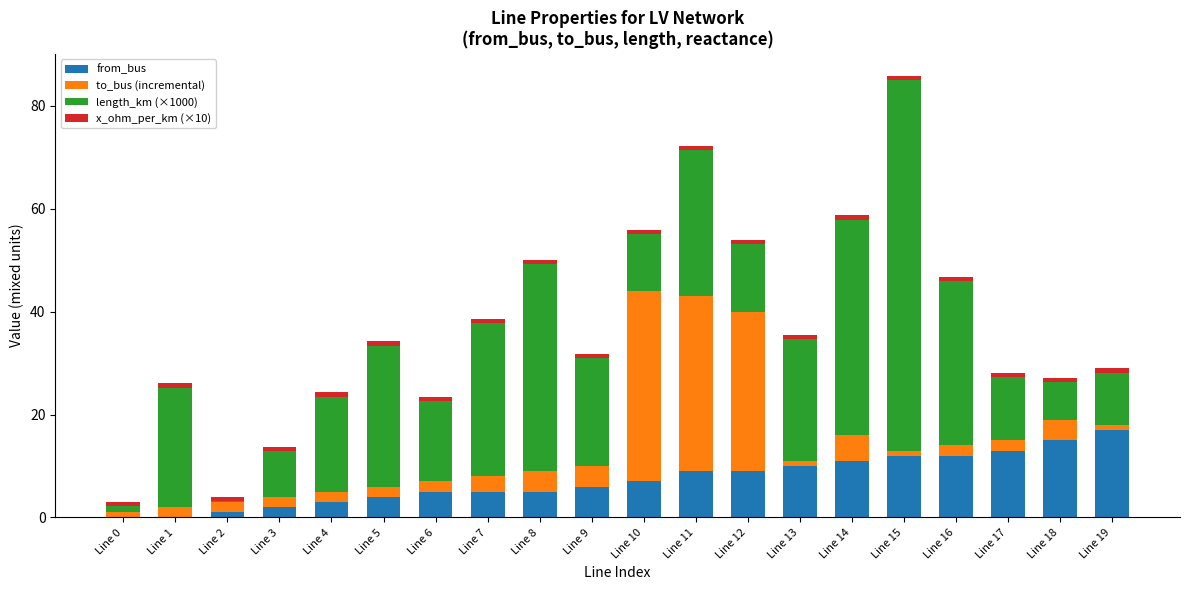

What is the highest value of the from_bus series?

17.0